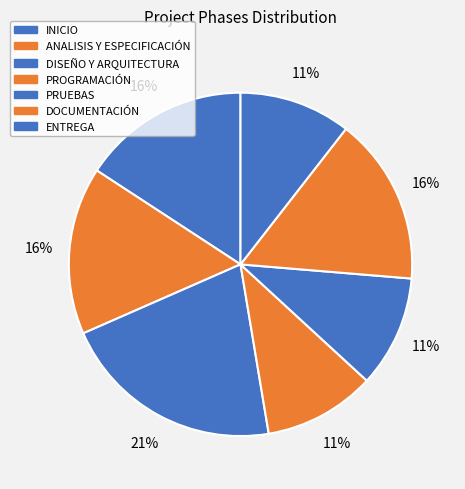

How many segments does this pie chart have?

7